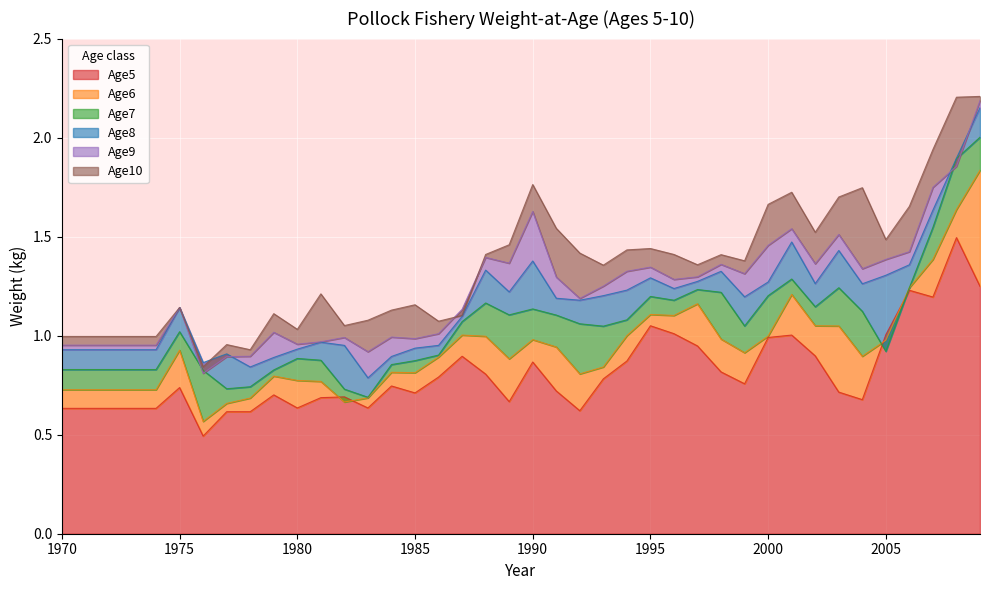

What is the average value of the Age9 series?

1.2